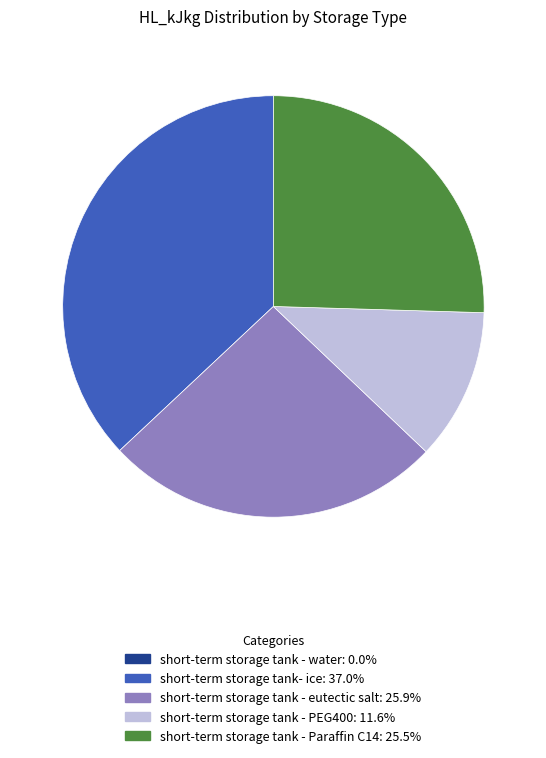

Is there any slice that represents more than half of the pie?

No